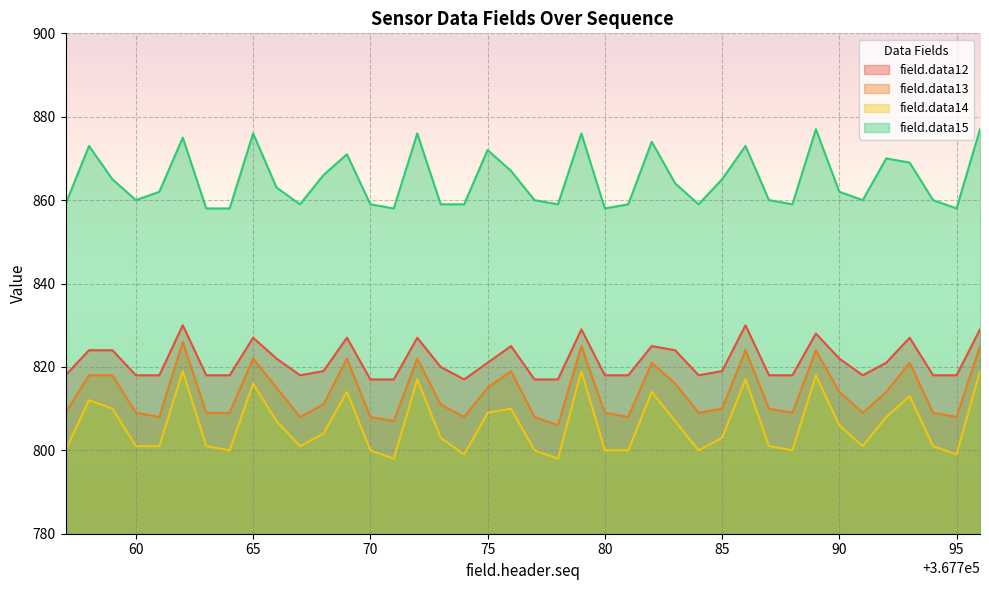

Which category has the lowest value in the field.data15 series?

367763